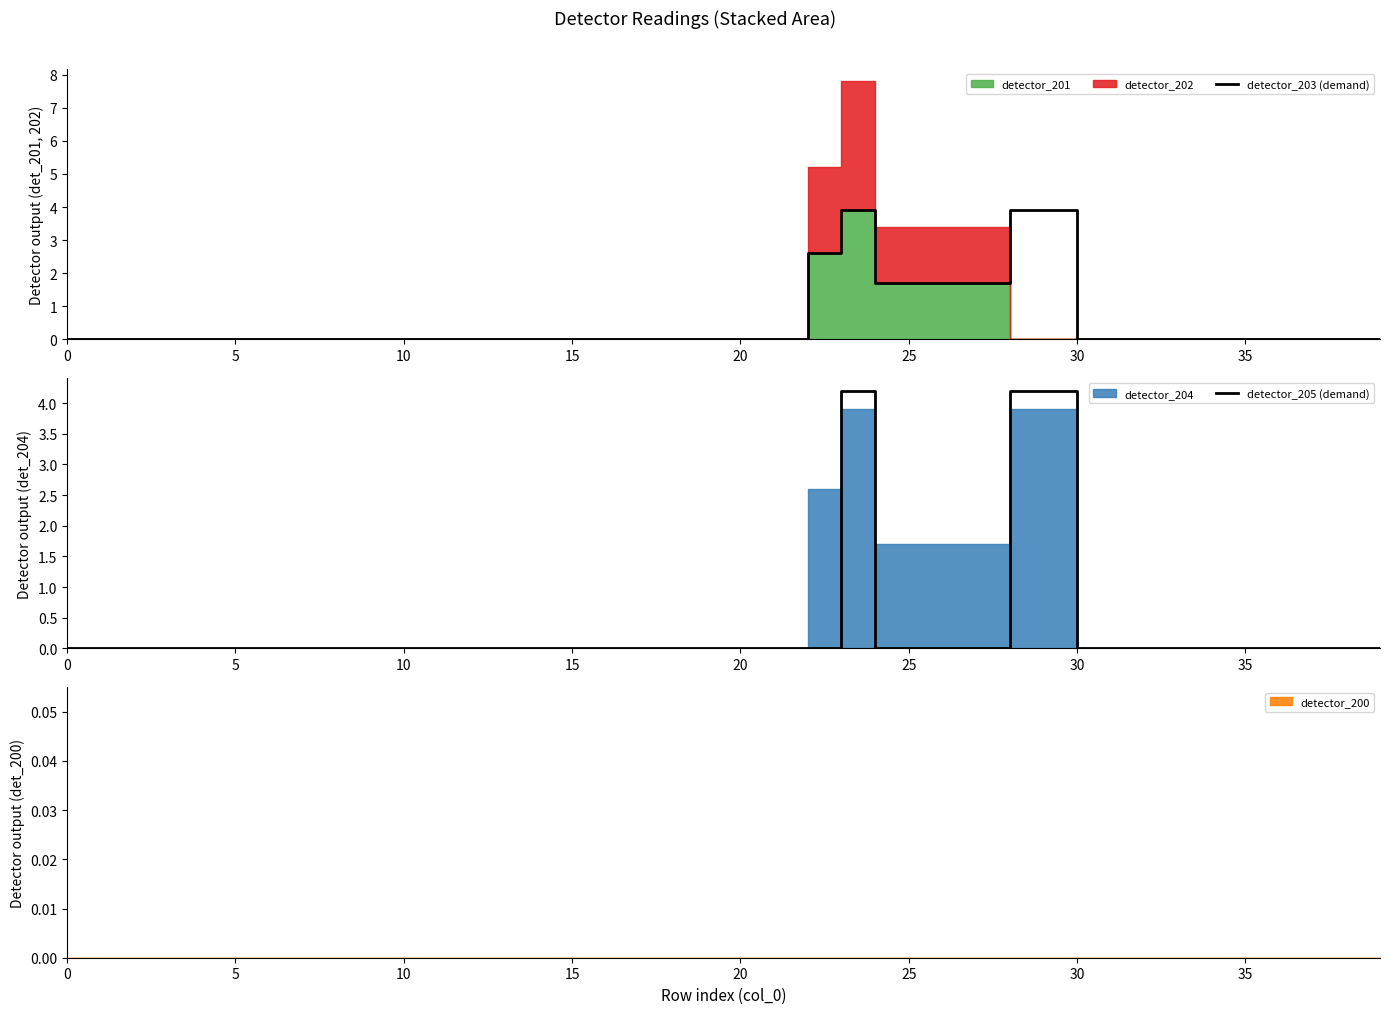

Which series has the widest spread of values?

detector_205 (demand)